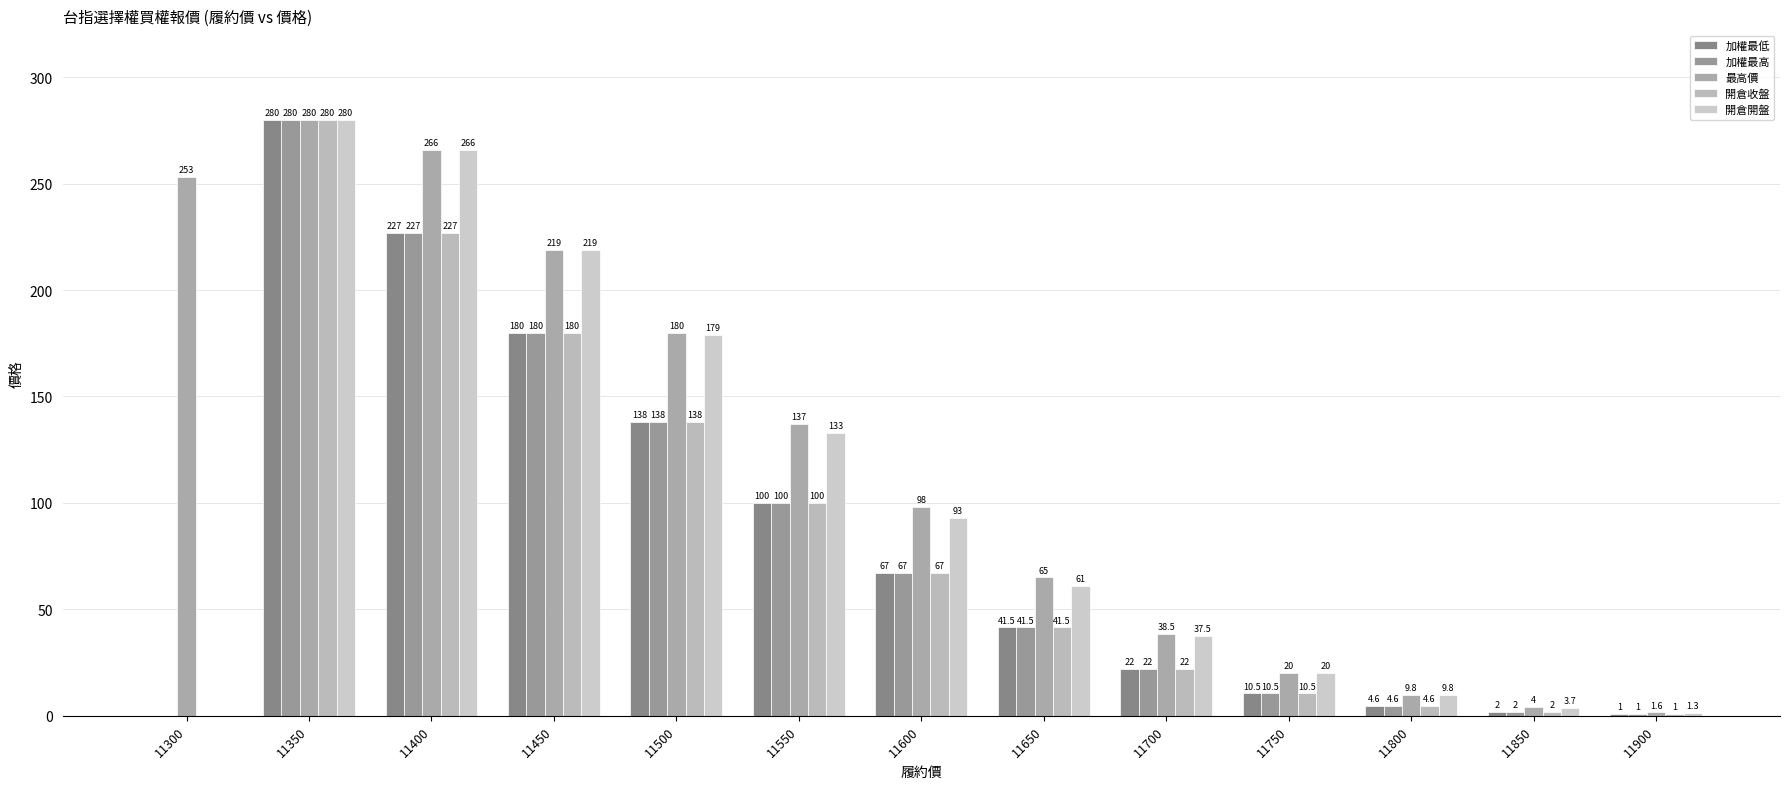

How many series are shown in this chart?

5